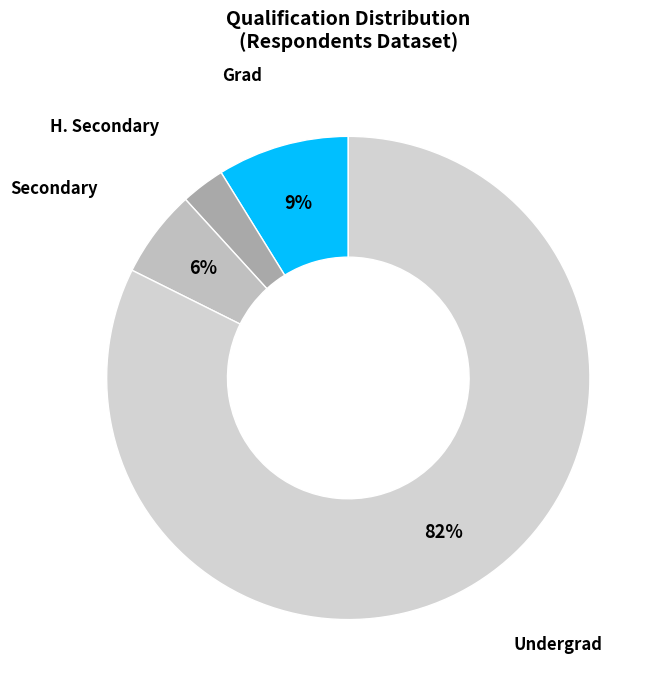

Between Secondary and Undergrad, which is larger?

Undergrad